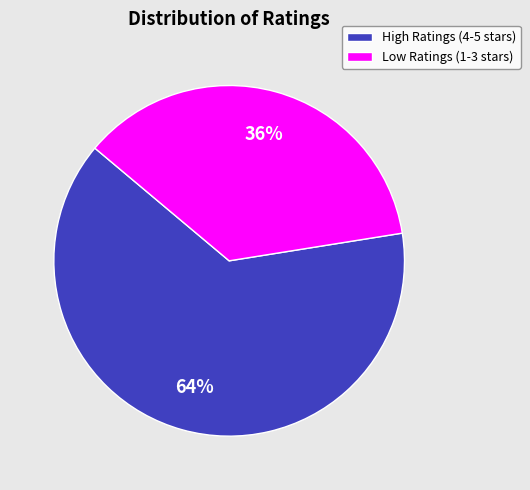

Between Low Ratings (1-3 stars) and High Ratings (4-5 stars), which is larger?

High Ratings (4-5 stars)